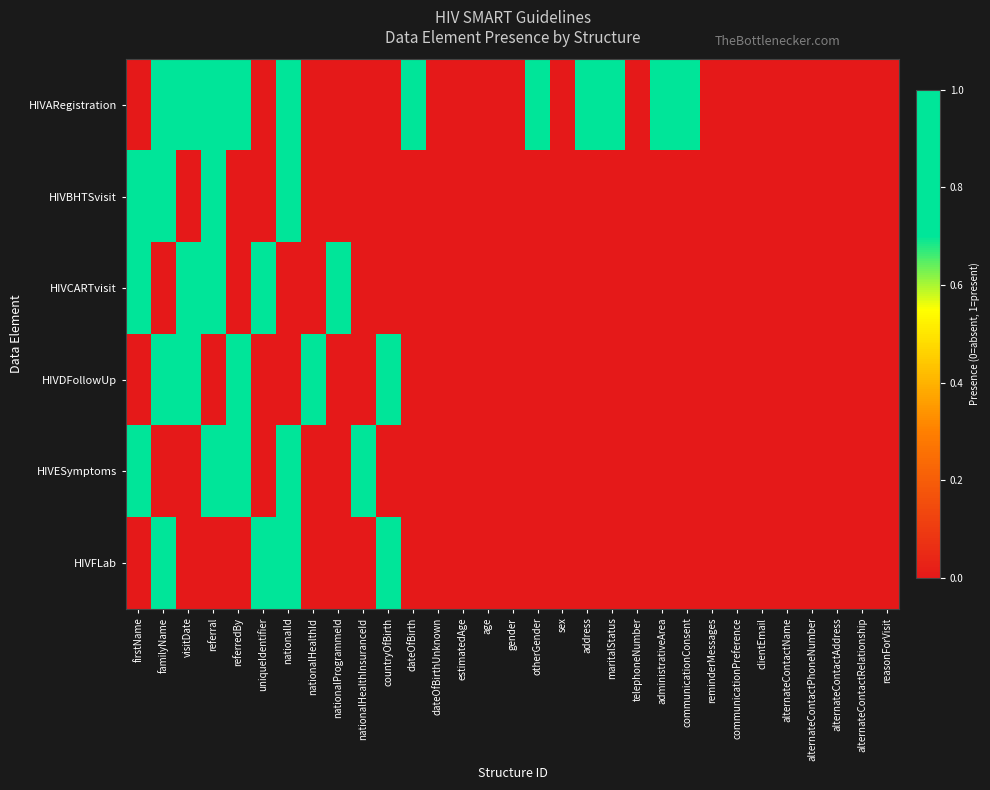

What is the total value across all series at referral?

4